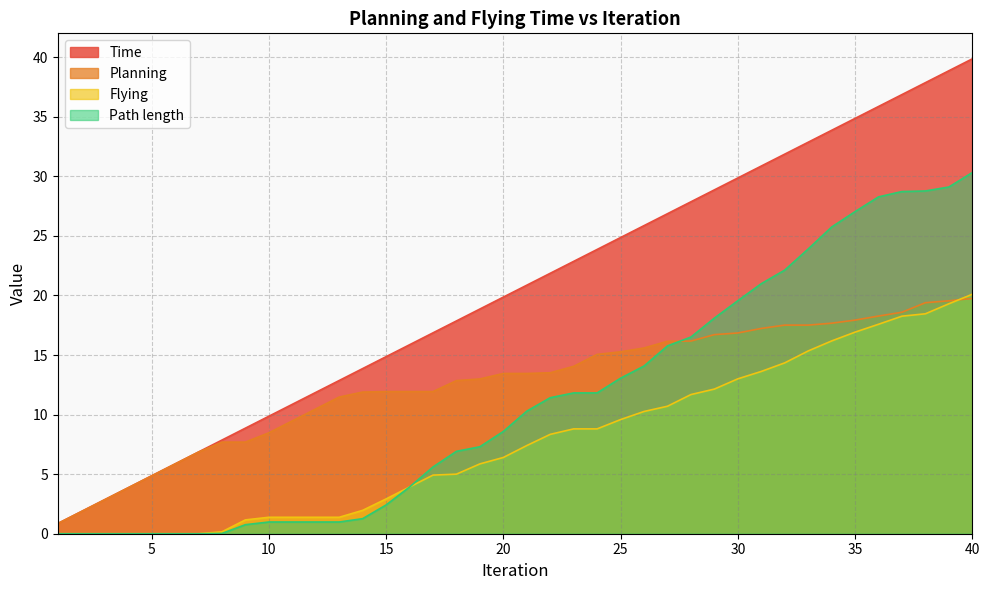

Rank the categories by Planning value from highest to lowest.

40, 39, 38, 37, 36, 35, 34, 32, 33, 31, 30, 29, 28, 27, 26, 25, 24, 23, 22, 20, 21, 19, 18, 15, 16, 17, 14, 13, 12, 11, 10, 8, 9, 7, 6, 5, 4, 3, 2, 1